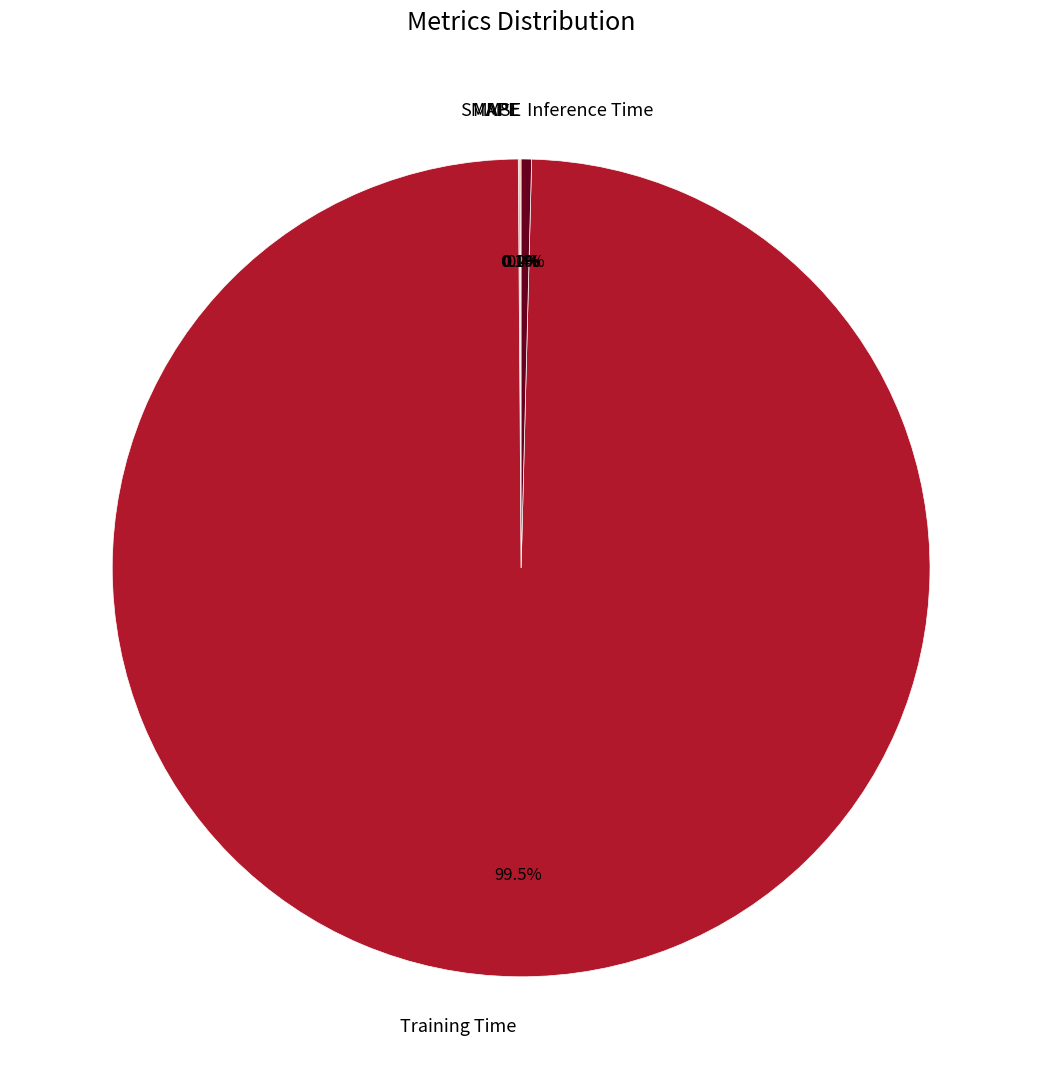

Is there any slice that represents more than half of the pie?

Yes